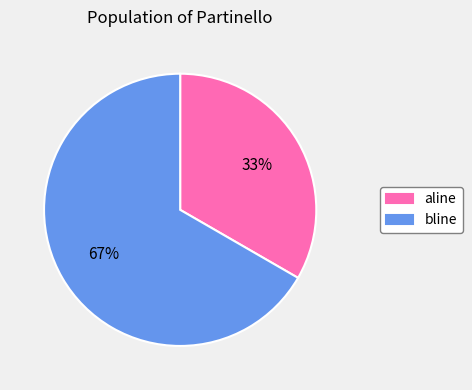

Which category has the biggest portion of the pie?

bline